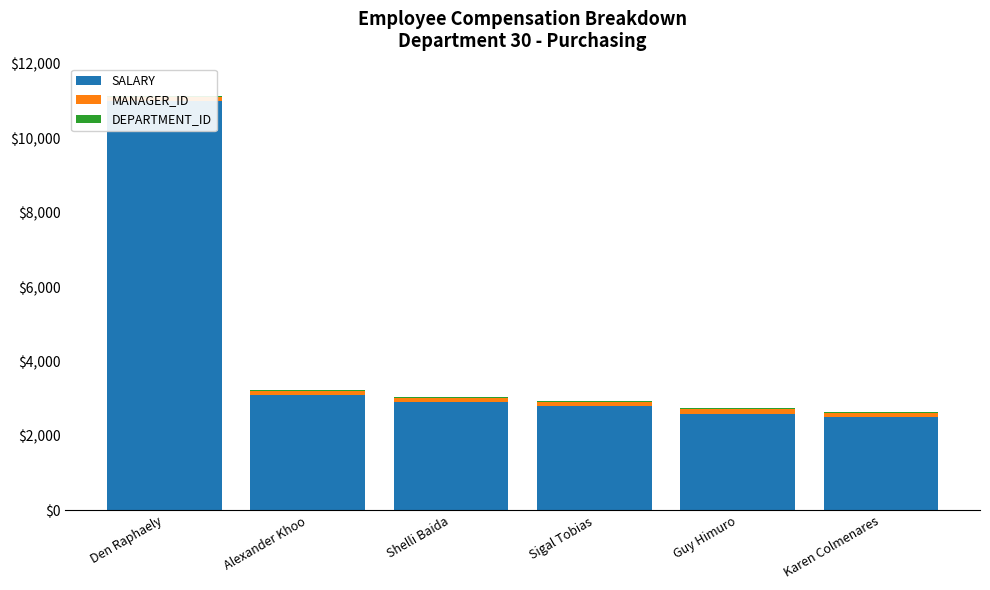

What is the total value across all series at Sigal Tobias?

2944